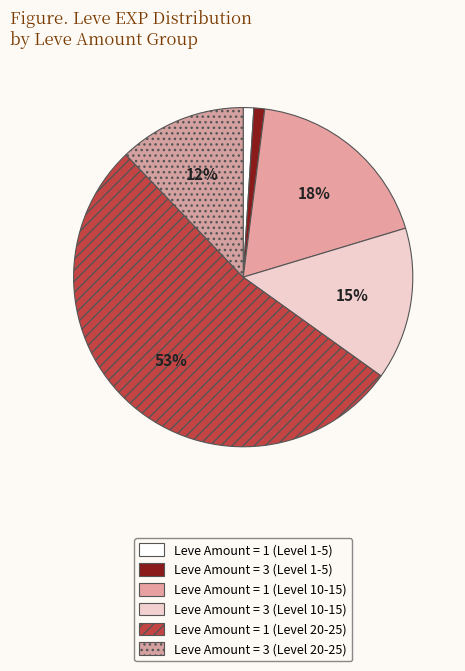

Which category has the biggest portion of the pie?

Leve Amount = 1 (Level 20-25)